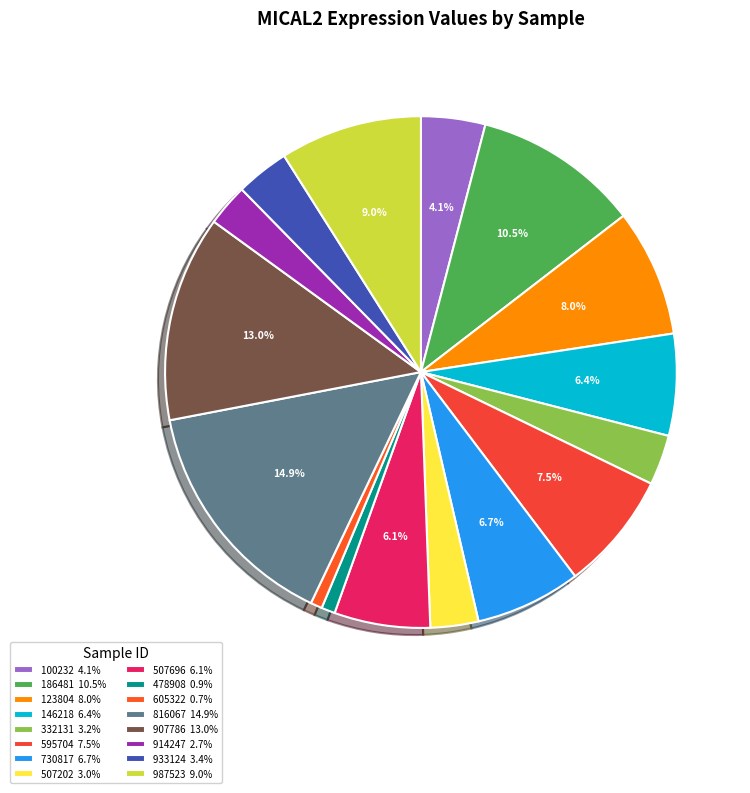

What is the smallest slice in the pie chart?

605322